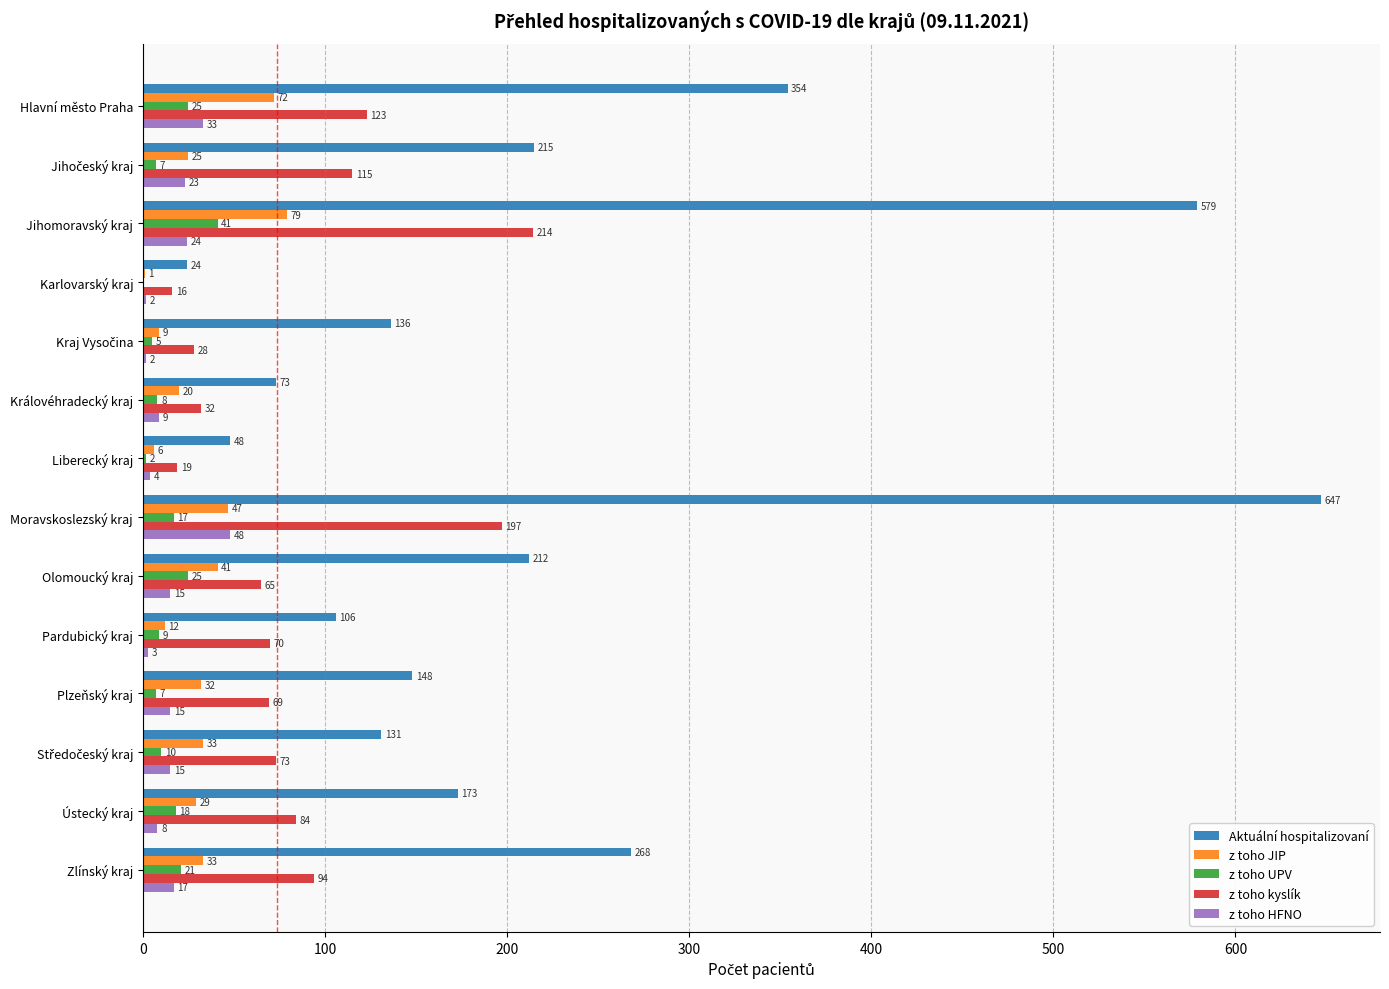

True or false: z toho kyslík has a value of 274 at Moravskoslezský kraj.

False